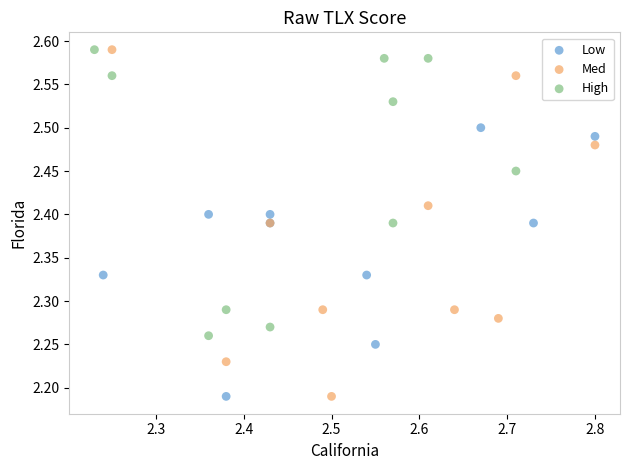

Which series has the largest Y range (max minus min)?

Med